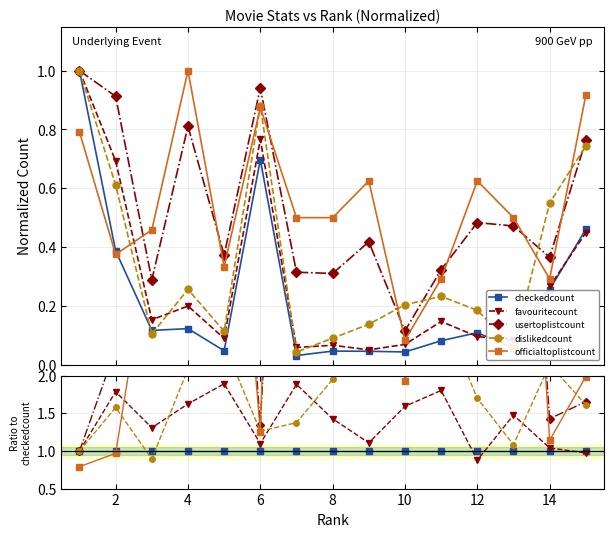

Reading left to right, transcribe all the data shown in this chart.

checkedcount: 1.0	1.0	1.0	1.0	1.0	1.0	1.0	1.0	1.0	1.0	1.0	1.0	1.0	1.0	1.0
favouritecount: 1.0	1.8	1.3	1.6	1.9	1.1	1.9	1.4	1.1	1.6	1.8	0.9	1.5	1.0	1.0
usertoplistcount: 1.0	2.4	2.5	6.6	7.9	1.4	10.2	6.7	9.2	2.7	4.0	4.4	8.3	1.4	1.7
dislikedcount: 1.0	1.6	0.9	2.1	2.4	1.3	1.4	2.0	3.0	4.7	2.9	1.7	1.1	2.2	1.6
officialtoplistcount: 0.8	1.0	3.9	8.2	7.1	1.3	16.1	10.8	13.8	1.9	3.6	5.8	8.8	1.1	2.0